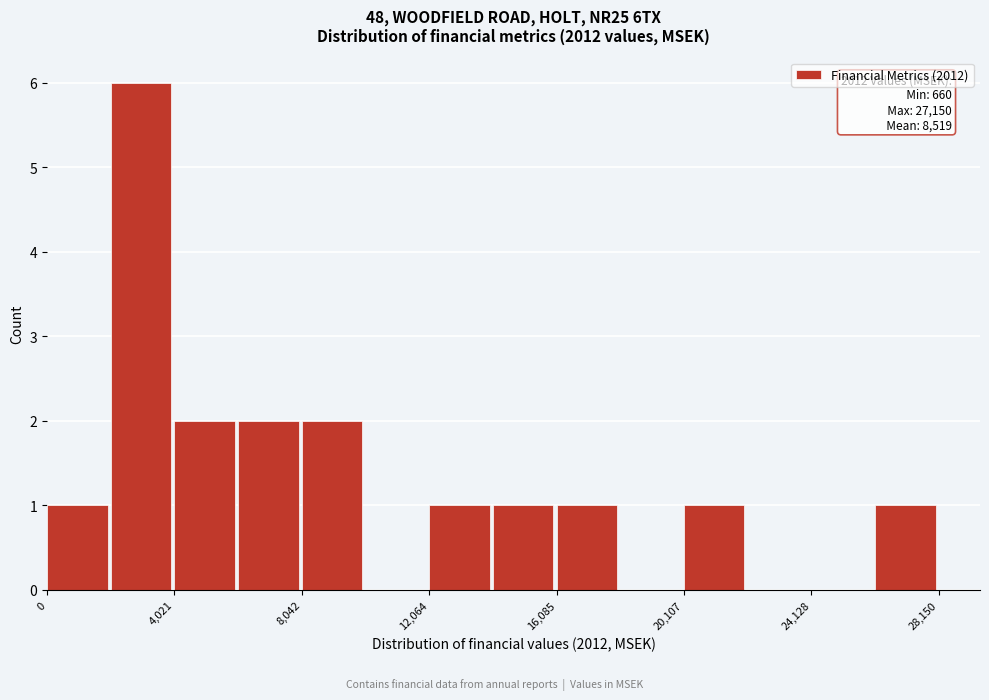

Which range on the x-axis has the tallest bar?

2000 to 4000